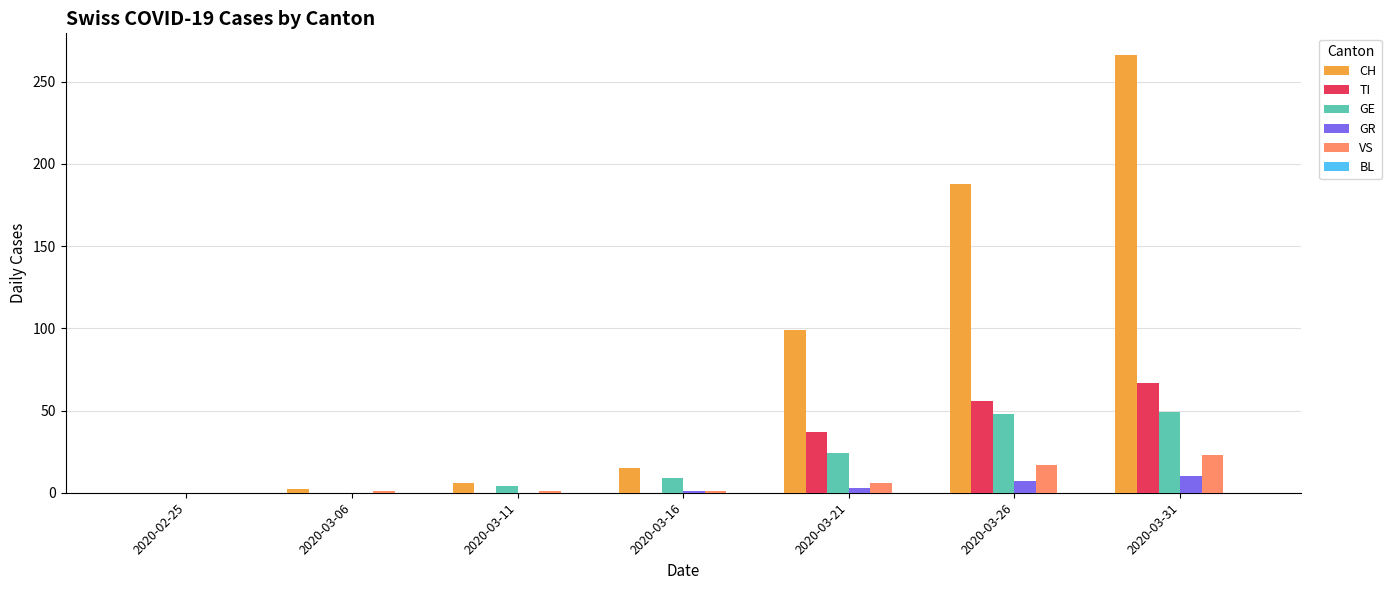

Which series has the largest total across all categories?

CH